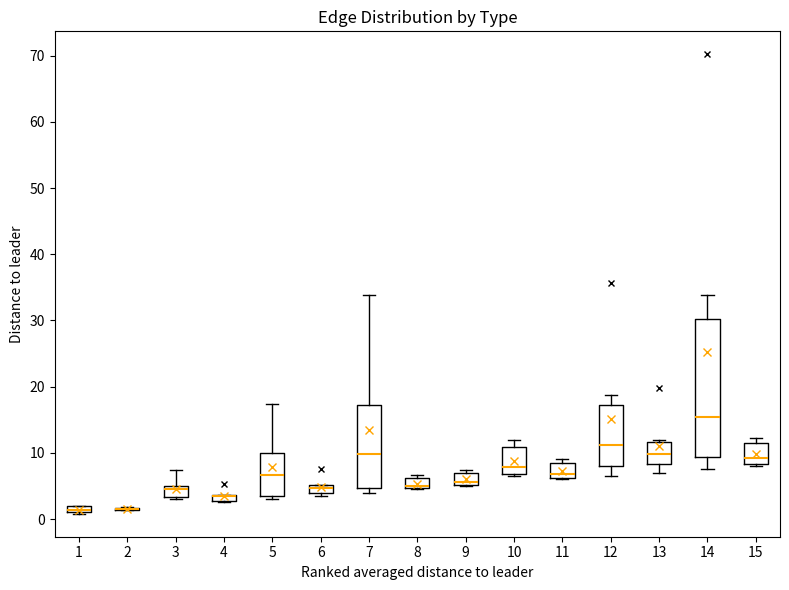

Comparing the boxes themselves (not the whiskers), which one is the tallest?

14